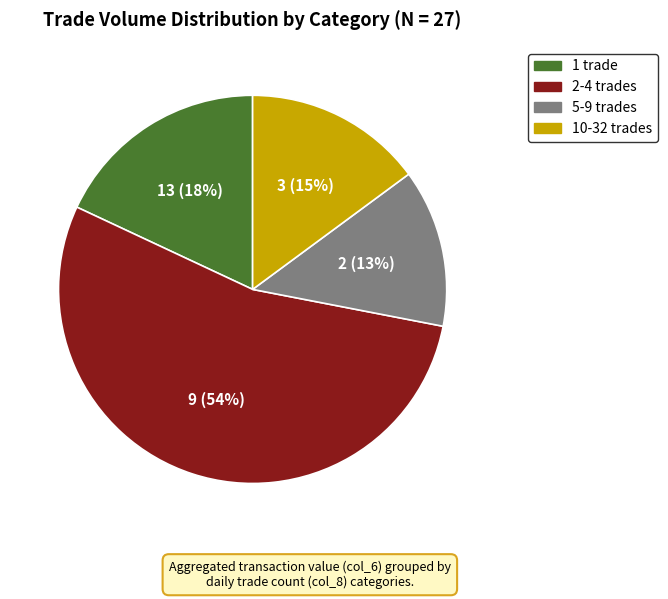

How many slices are in this pie chart?

4